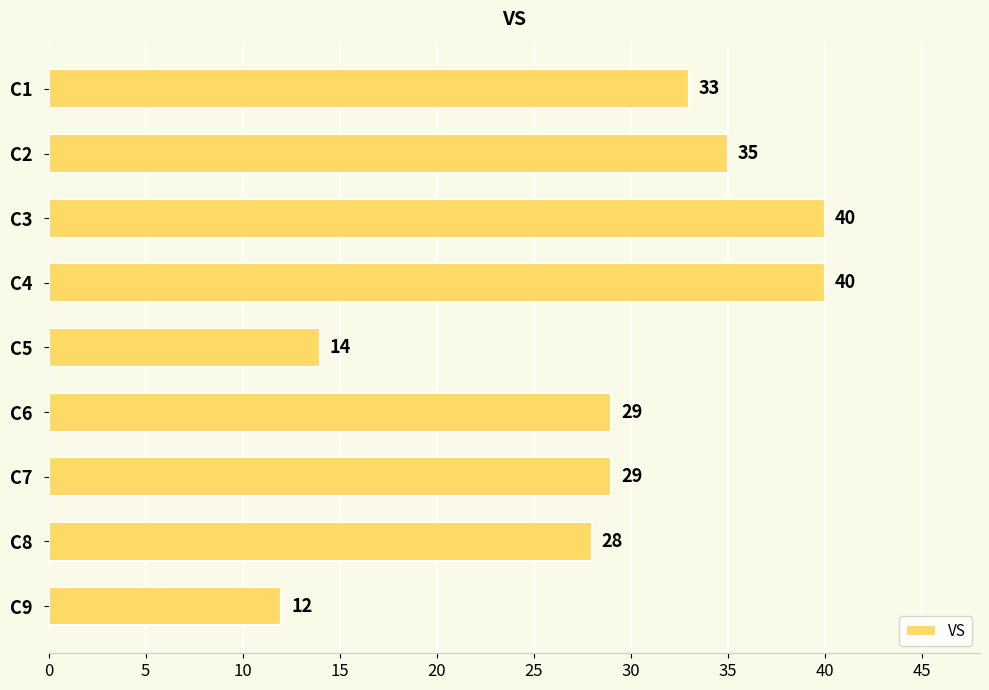

Which has a higher value, C2 or C6?

C2